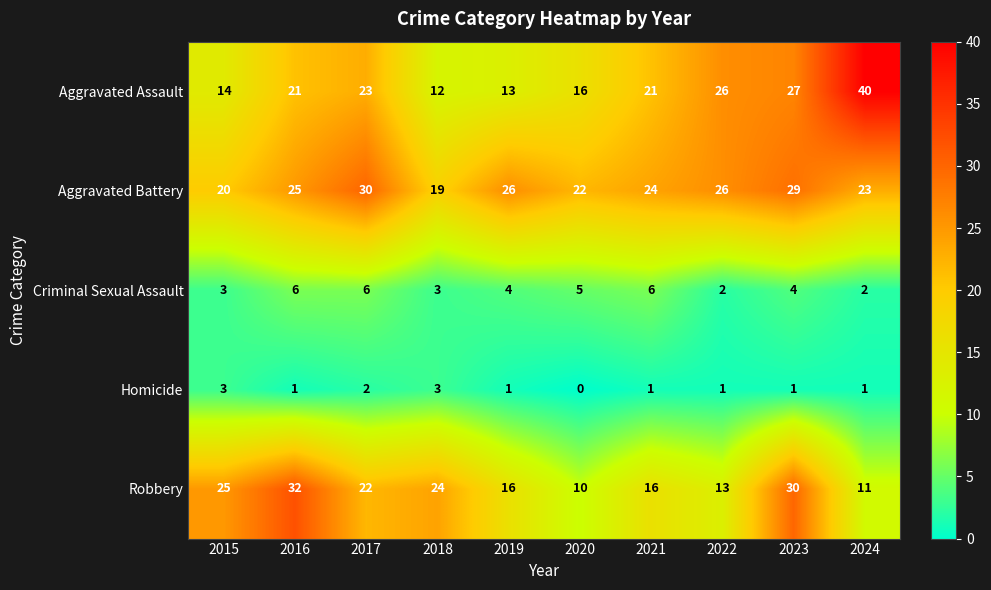

What is the sum of all Robbery values?

199